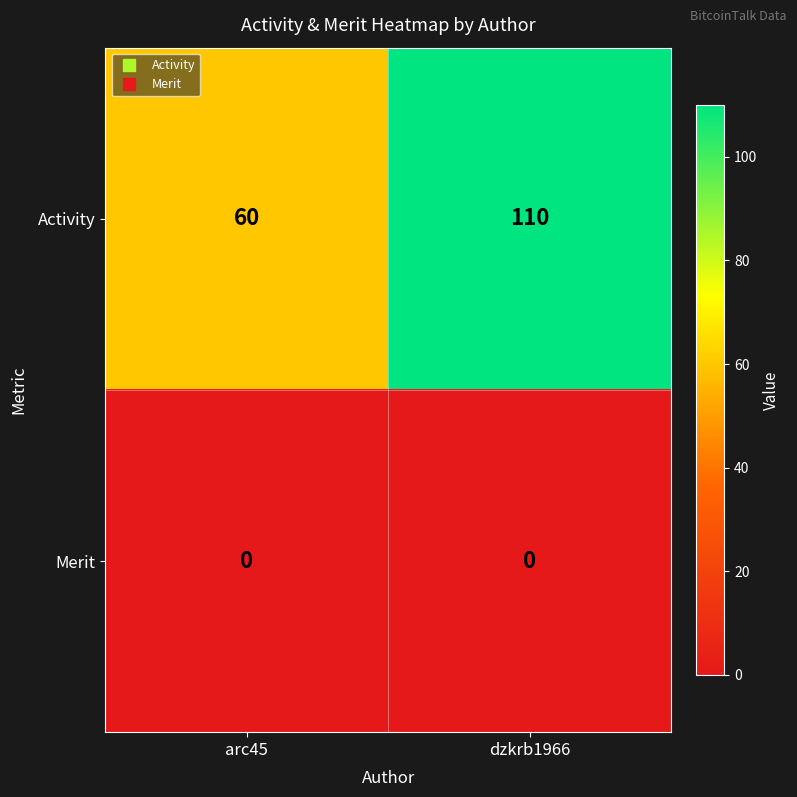

Rank the series by their average value, from lowest to highest.

Merit, Activity